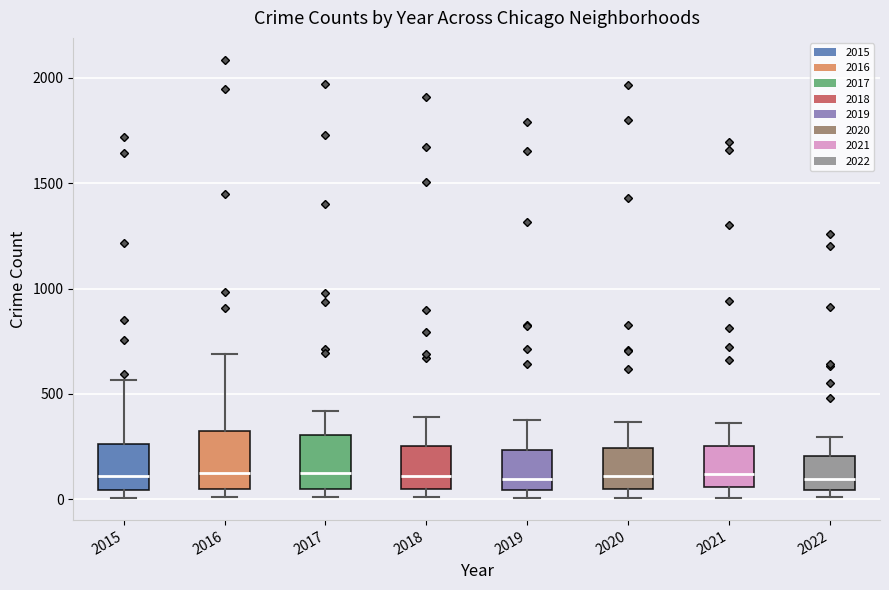

Reading left to right, transcribe this box plot: for each box, give where its median line is, the range the box spans, and where its two whiskers end, as read against the y-axis. The values are not printed on the chart, so give them approximately, as read against the axis.

2015: median 100, box 50 to 250, whiskers 0 to 550
2016: median 150, box 50 to 300, whiskers 0 to 700
2017: median 100, box 50 to 300, whiskers 0 to 400
2018: median 100, box 50 to 250, whiskers 0 to 400
2019: median 100, box 50 to 250, whiskers 0 to 400
2020: median 100, box 50 to 250, whiskers 0 to 350
2021: median 100, box 50 to 250, whiskers 0 to 350
2022: median 100, box 50 to 200, whiskers 0 to 300